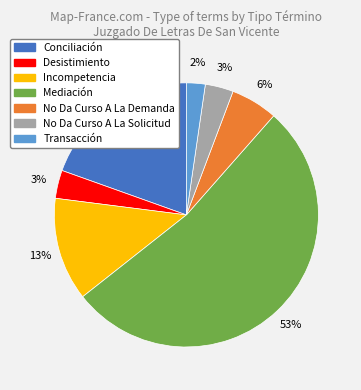

Is the sum of Incompetencia and Transacción greater than half?

No